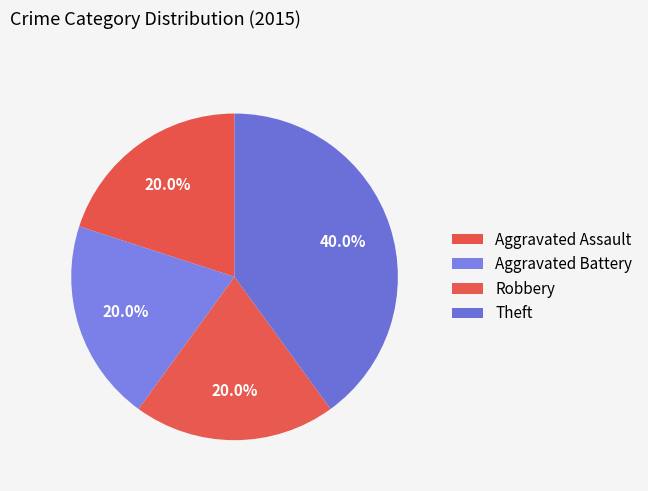

Rank the categories by value from highest to lowest.

Theft, Aggravated Assault, Aggravated Battery, Robbery